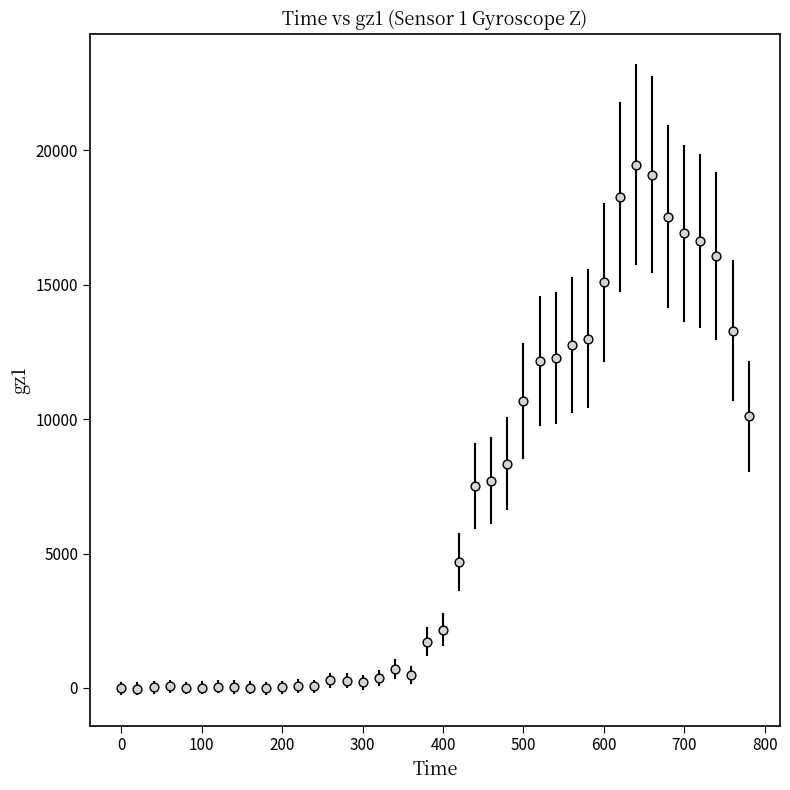

What is the range of Y values (max minus min)?

19493